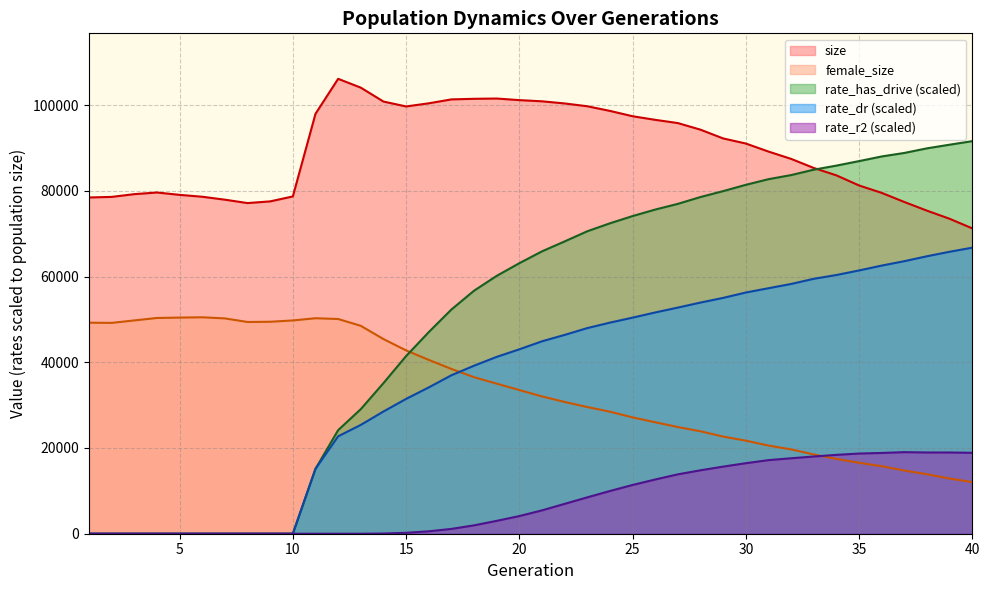

How many data points does each series have?

40